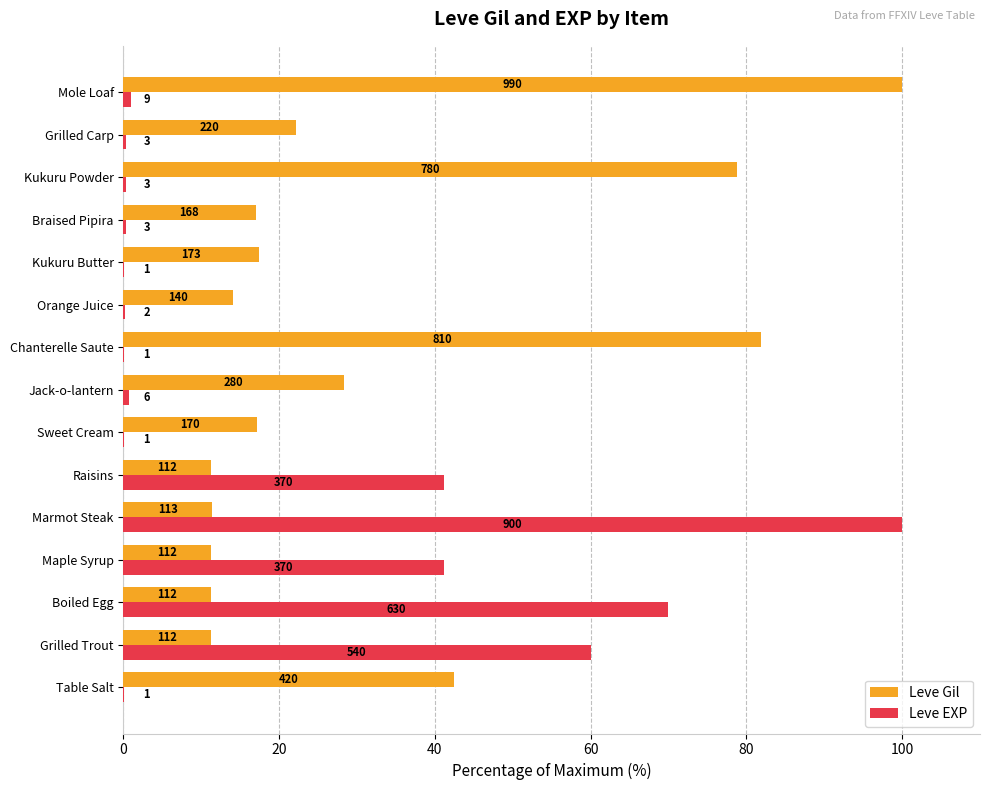

What are all the series names shown in the legend?

Leve Gil, Leve EXP